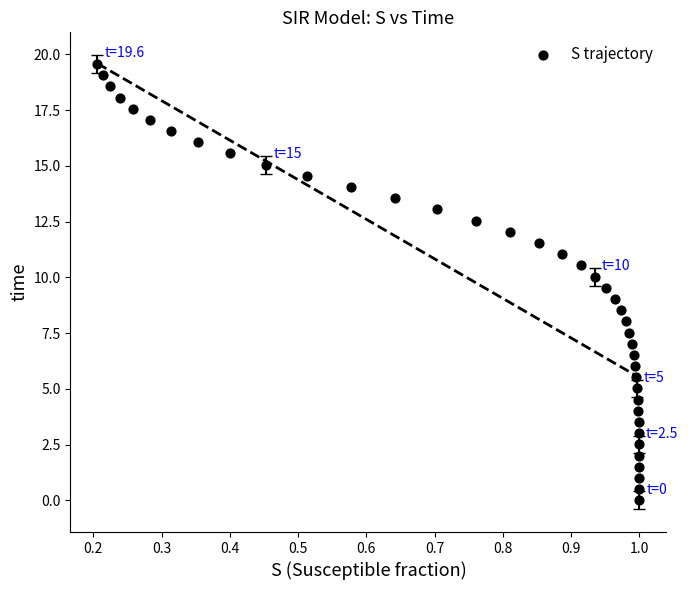

What is the range of X values (max minus min)?

0.8